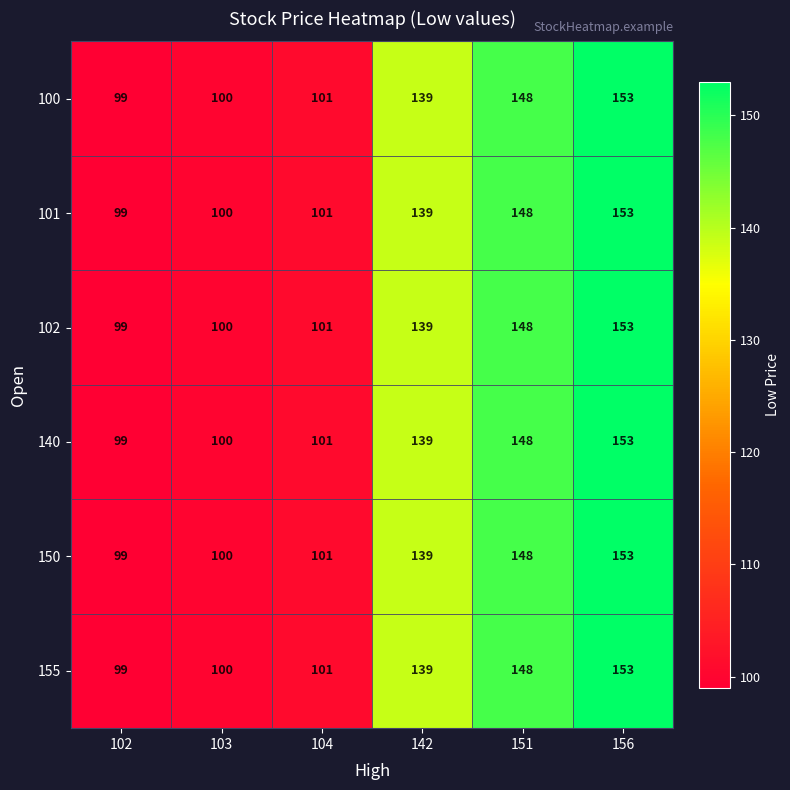

Is it true that 101 equals 148 at 151?

True